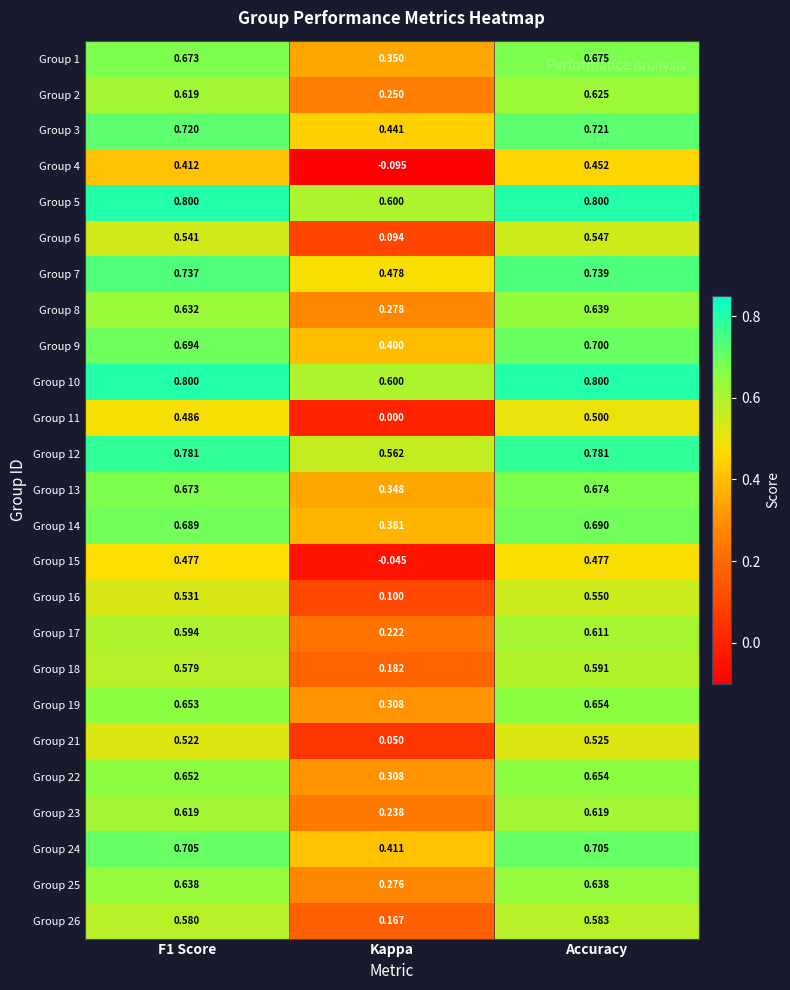

At which label is Group 17 closest to 0?

Kappa